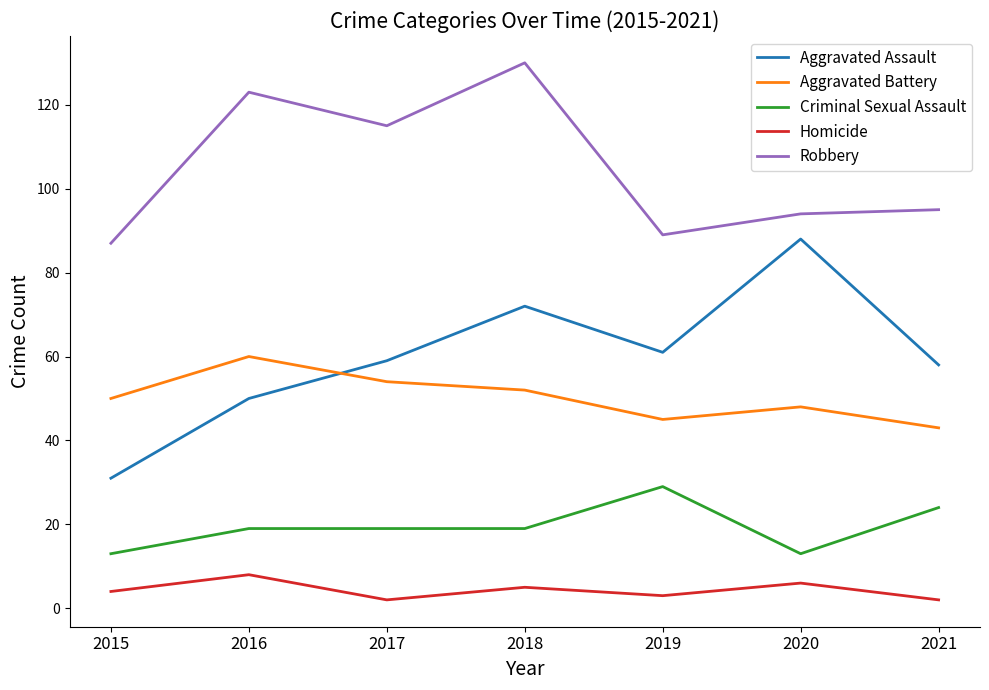

At which label does Aggravated Battery reach its peak?

2016